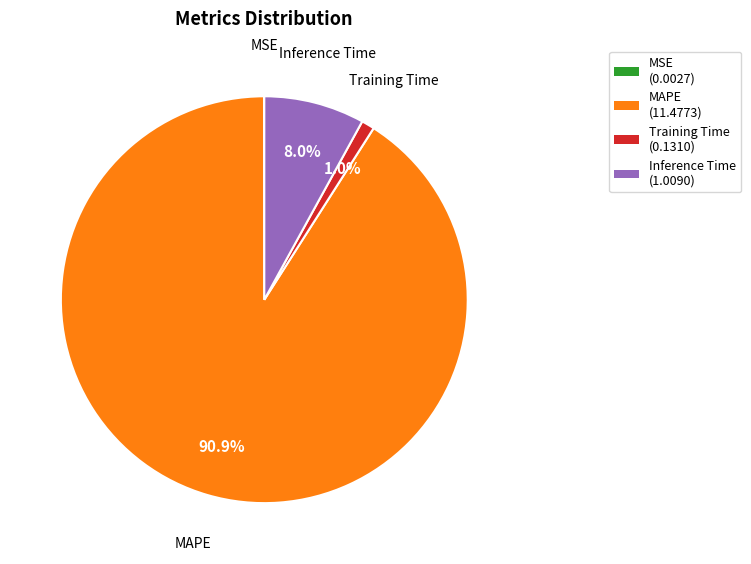

Is there any slice that represents more than half of the pie?

Yes